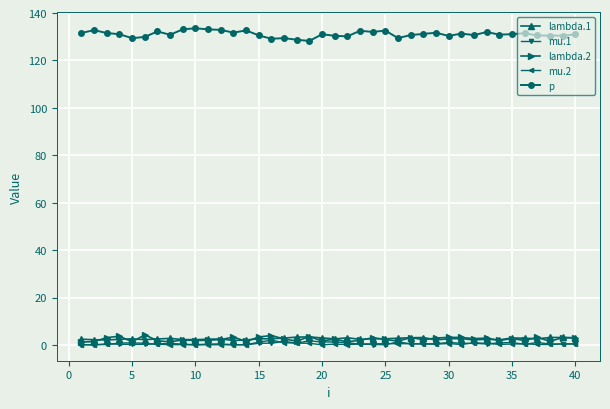

What is the value of the lambda.1 point at the 20th from the left?

3.0